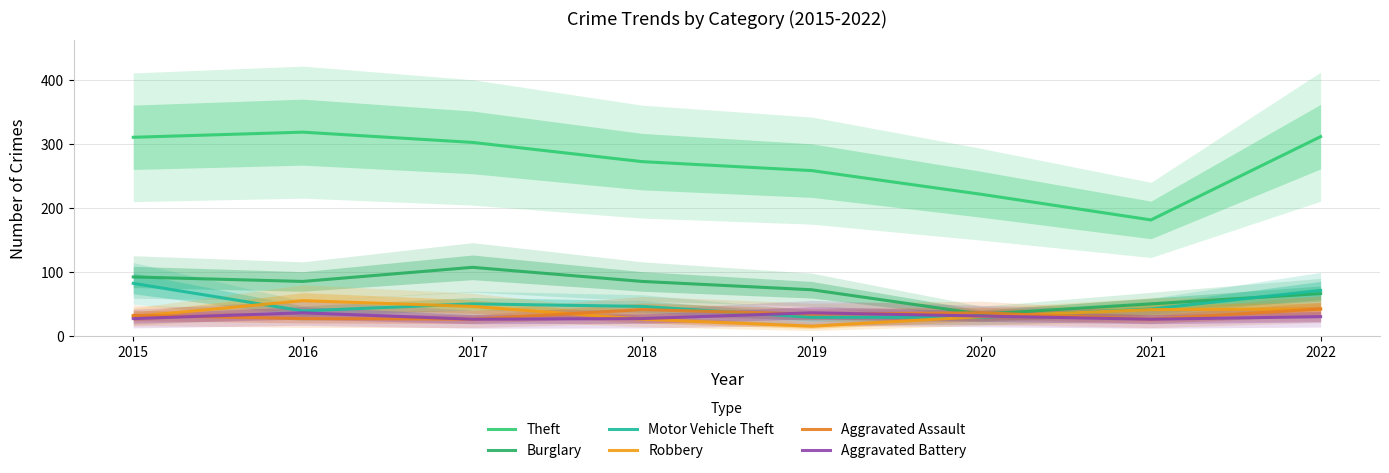

What is the value of the Aggravated Battery point at the 5th from the left?

36